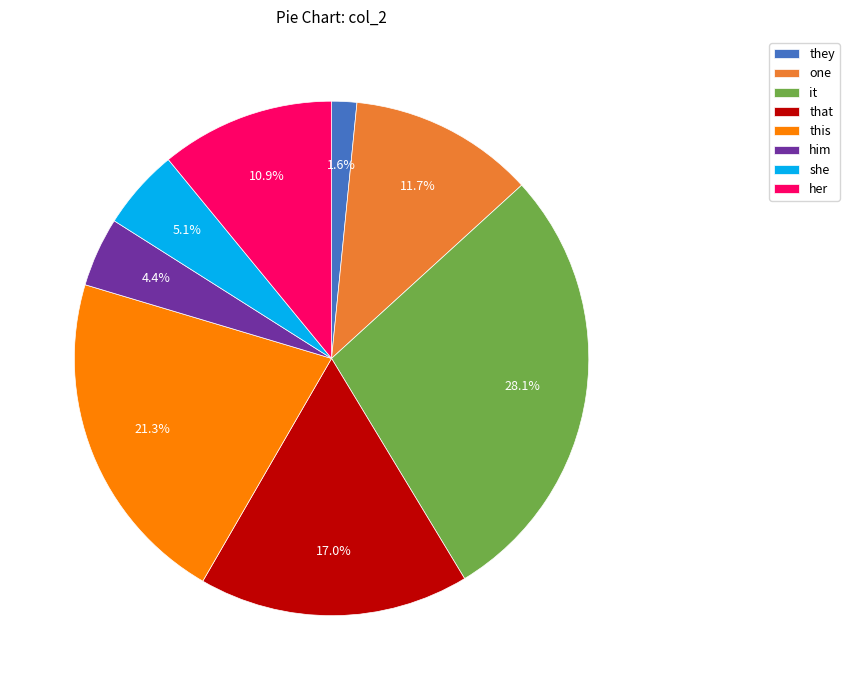

Rank the categories by value from lowest to highest.

they, him, she, her, one, that, this, it